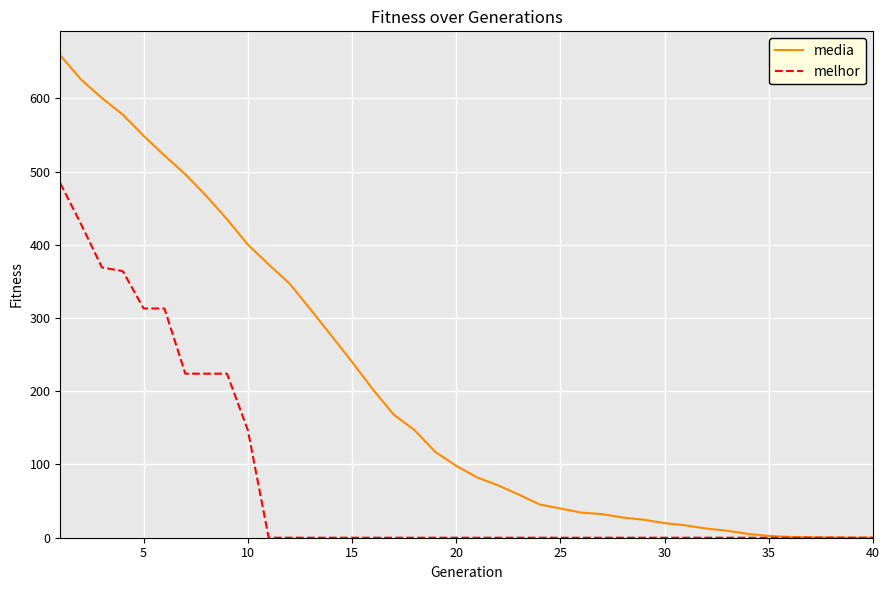

Count the number of categories in the chart.

40